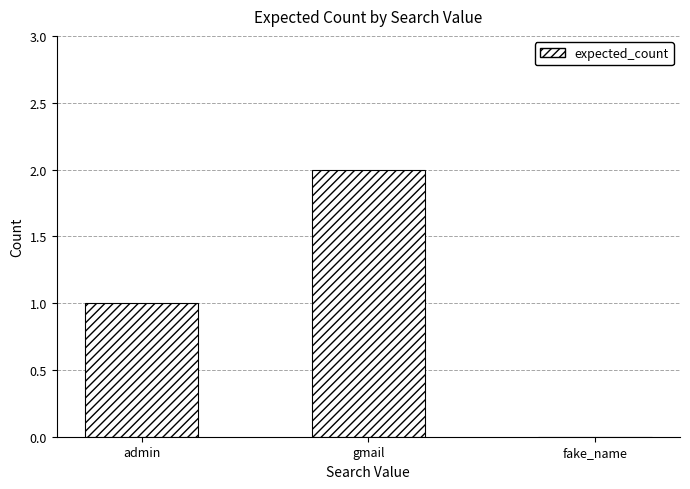

Reading left to right, extract all data points from this chart.

admin=1	gmail=2	fake_name=0